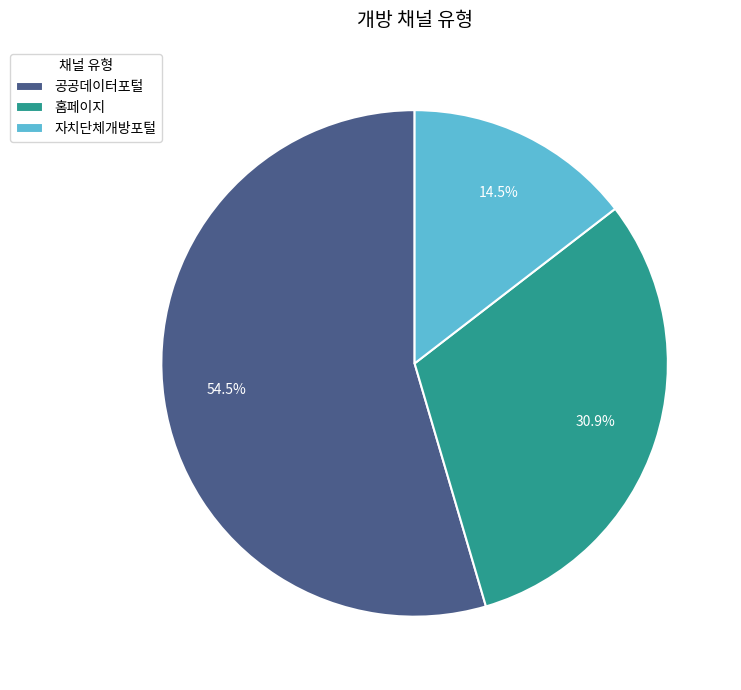

To the nearest percent, what is the difference between the 공공데이터포털 and 홈페이지 slice percentages?

24%